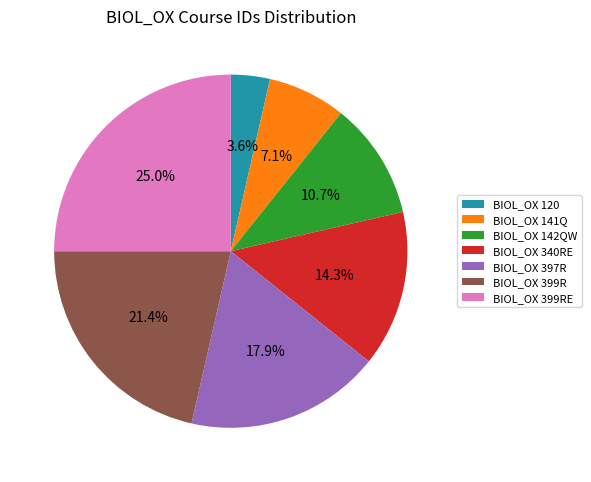

The BIOL_OX 142QW slice represents 11% of the pie. True or false?

True